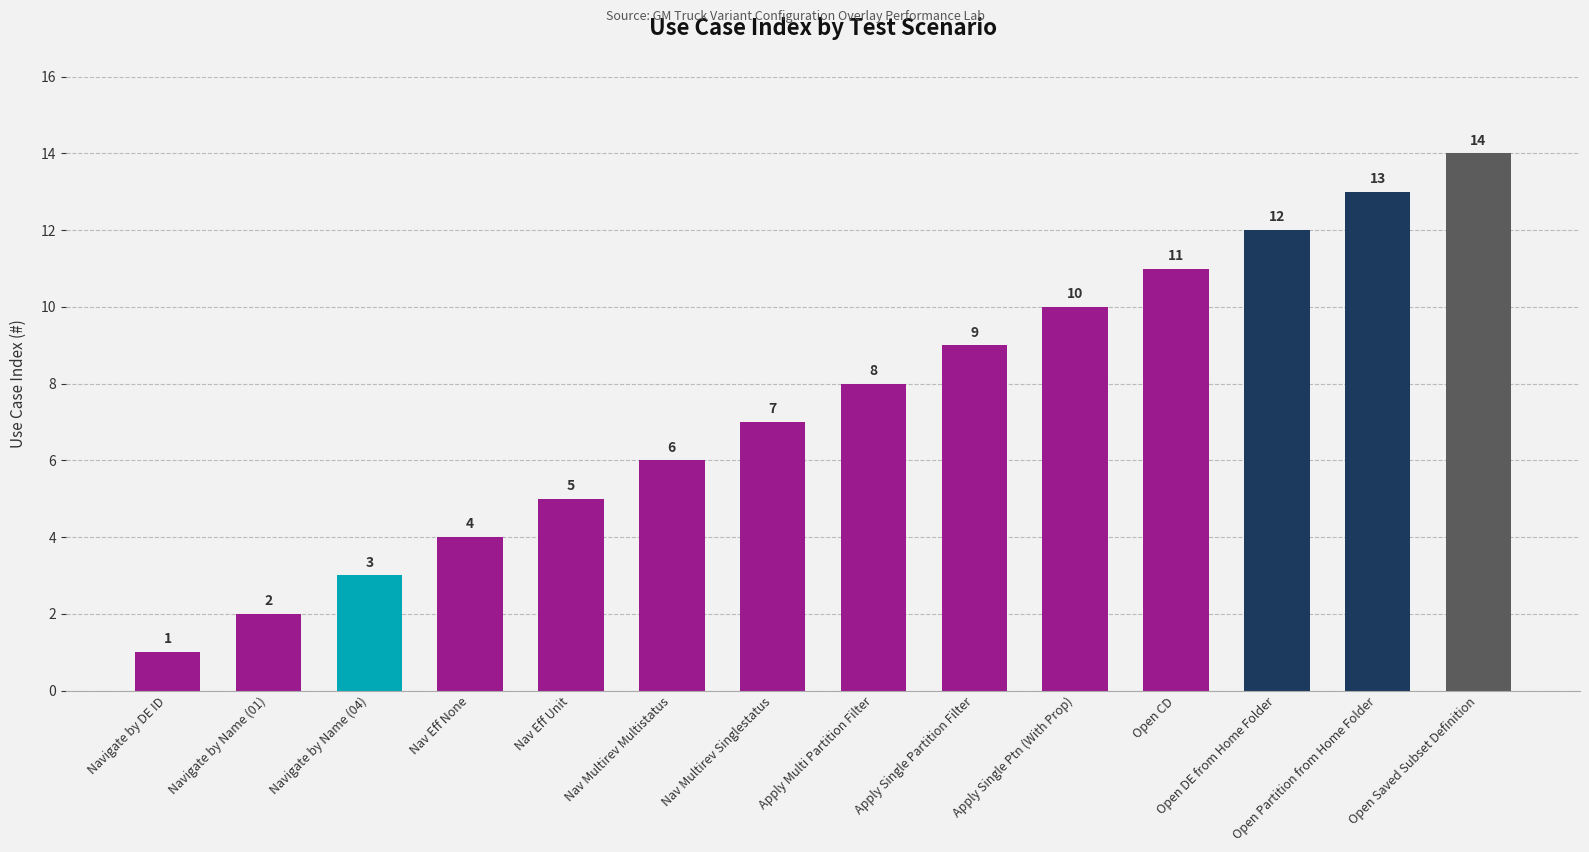

List the labels in order of value, largest first.

Open Saved Subset Definition, Open Partition from Home Folder, Open DE from Home Folder, Open CD, Apply Single Ptn (With Prop), Apply Single Partition Filter, Apply Multi Partition Filter, Nav Multirev Singlestatus, Nav Multirev Multistatus, Nav Eff Unit, Nav Eff None, Navigate by Name (04), Navigate by Name (01), Navigate by DE ID